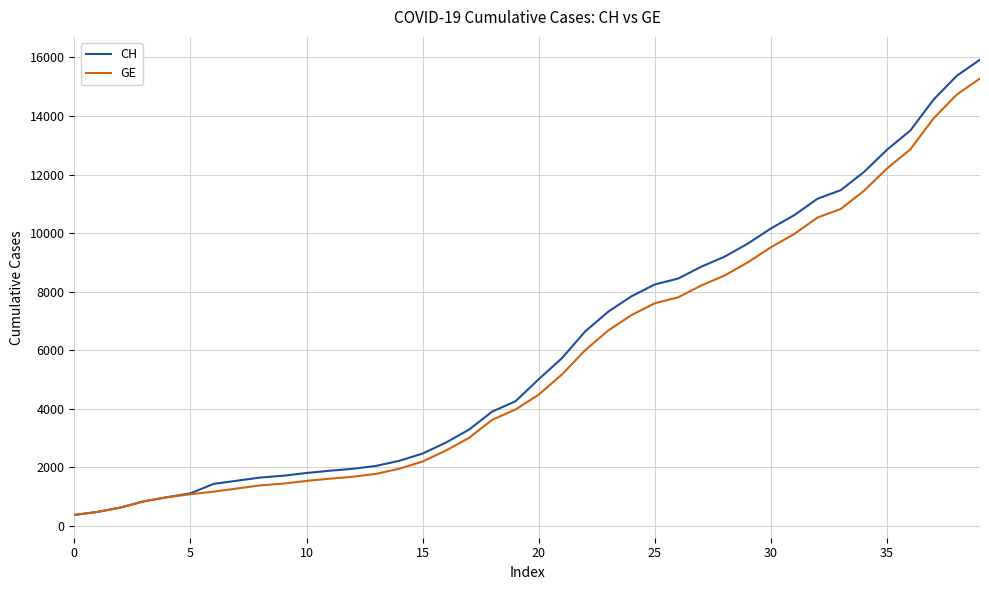

What is the smallest value displayed?

375